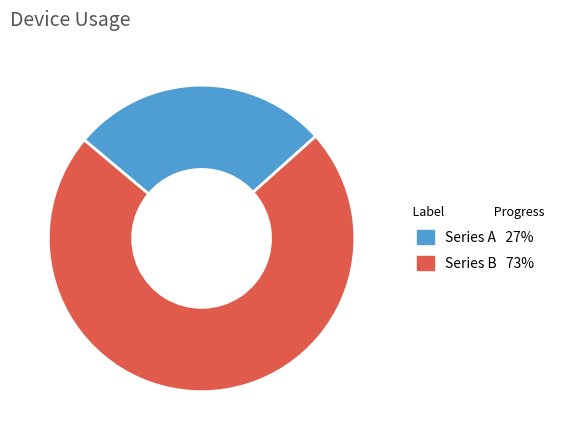

Is there a majority slice in this chart?

Yes